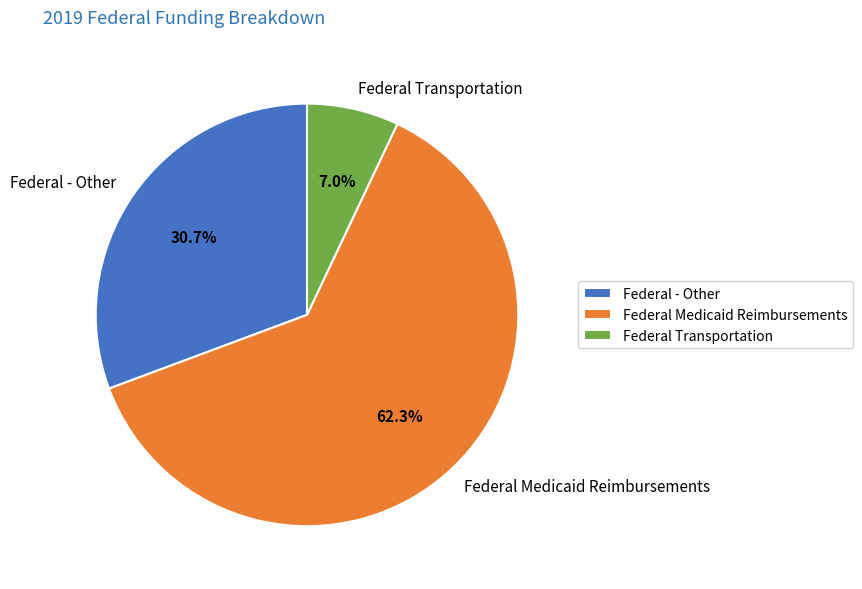

To the nearest percent, what is the difference between the largest and smallest slice percentages?

55%